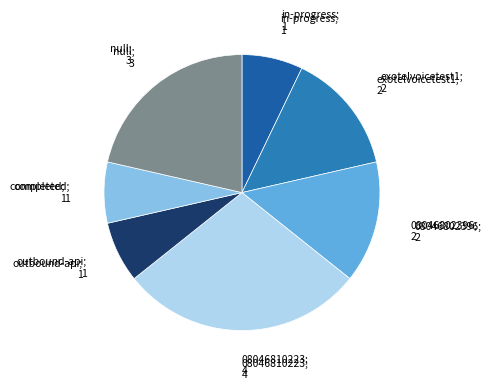

Is there any slice that represents more than half of the pie?

No